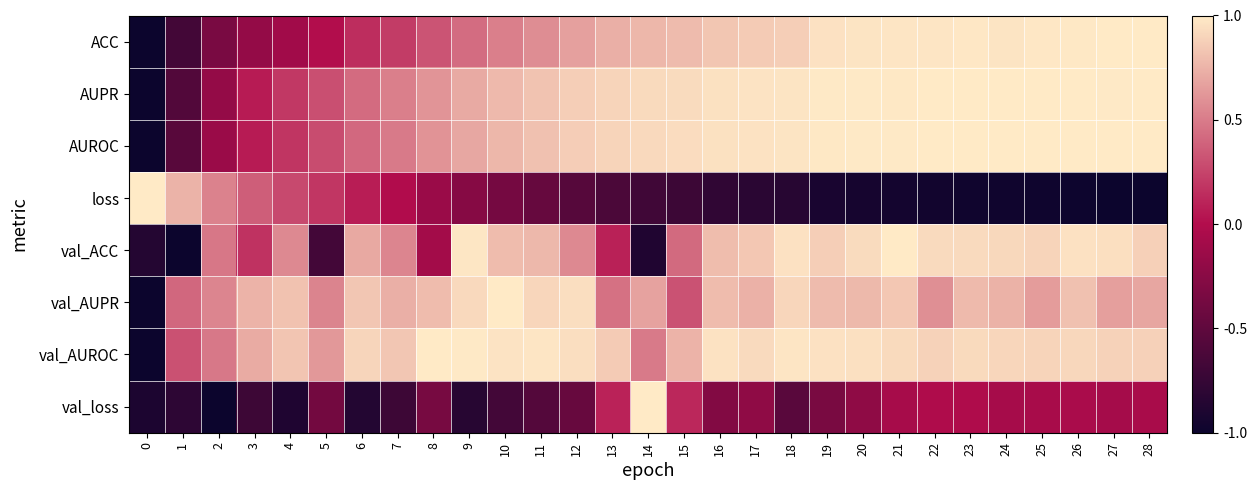

How many data points does each series have?

29